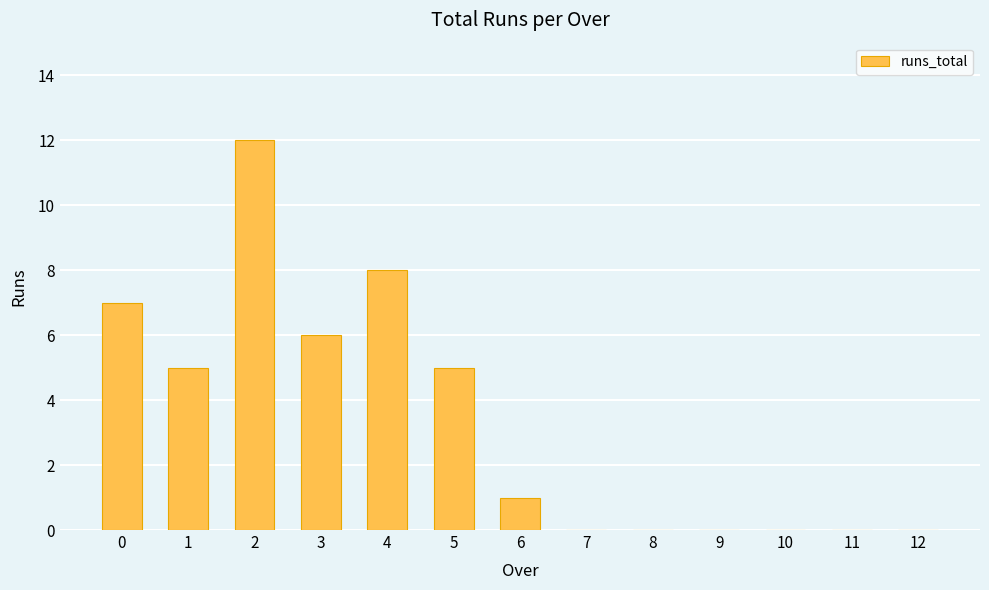

What is the approximate value at 4, to the nearest 5?

10